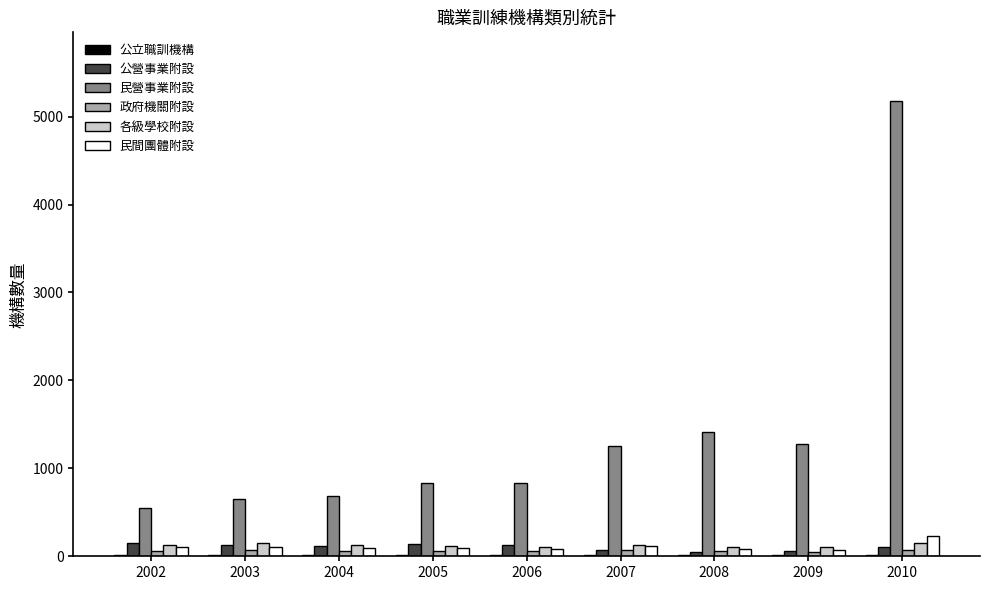

What is the spread (max minus min) of values at 2006?

820